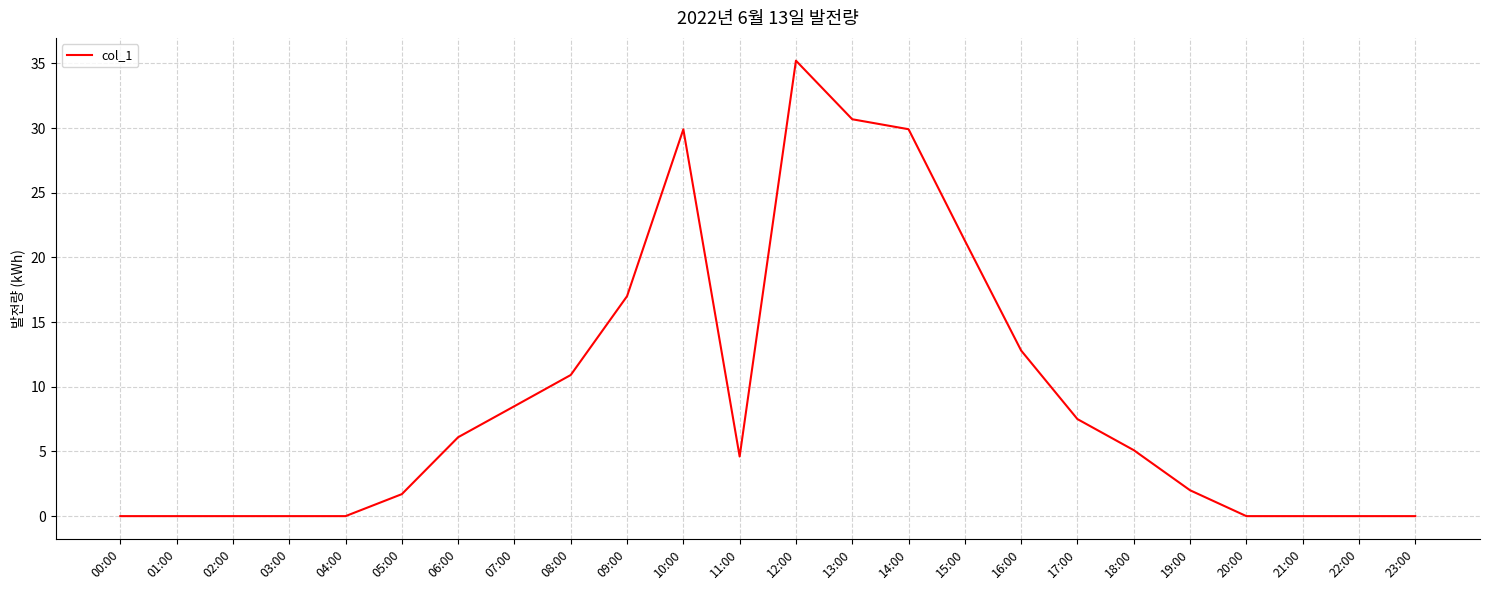

The value at 14:00 is 41.5. True or false?

False